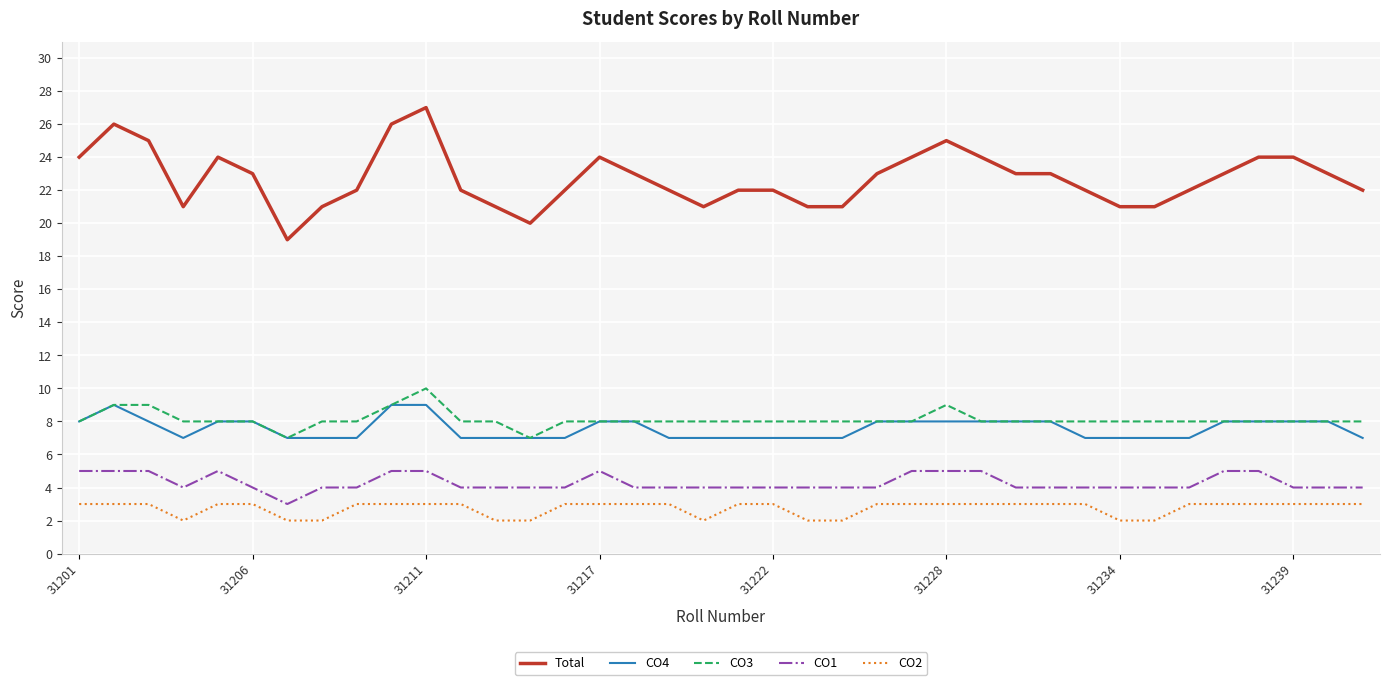

True or false: CO3 and CO1 intersect in this chart.

False